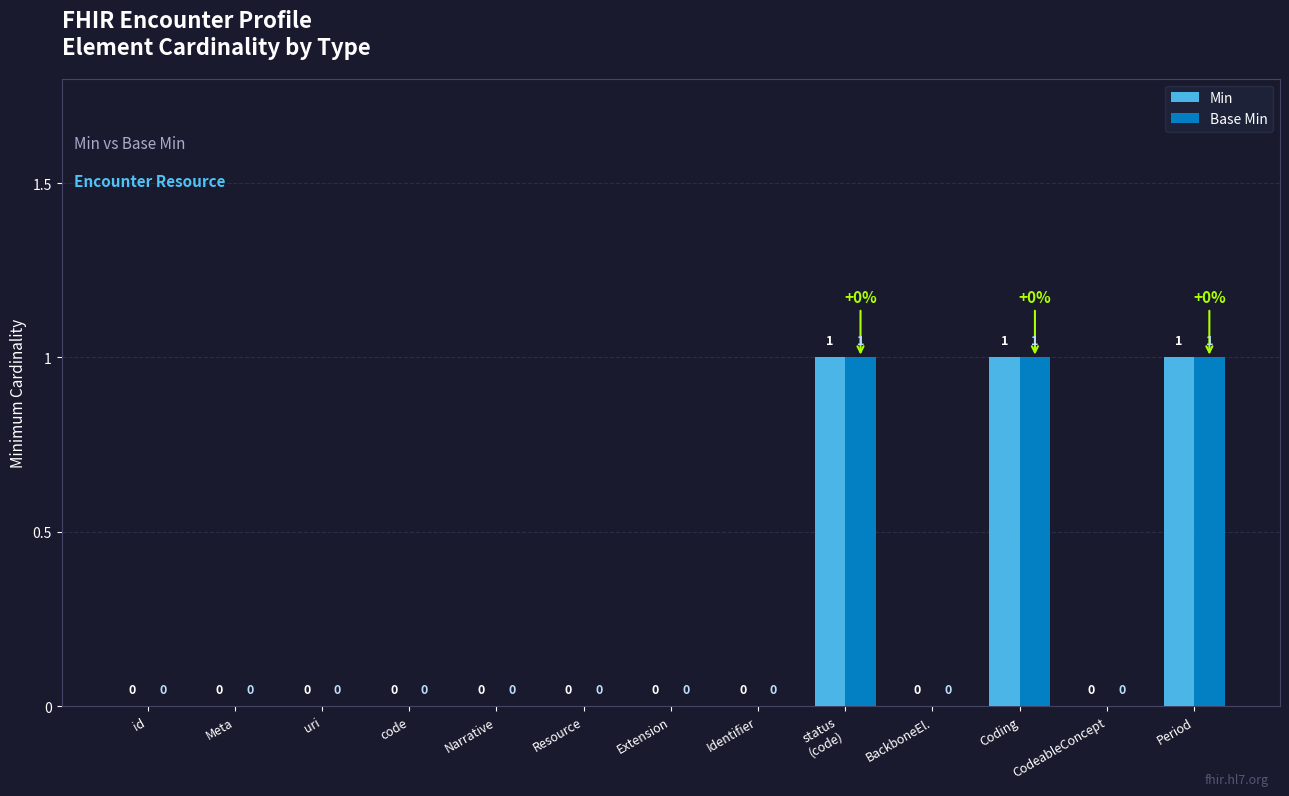

The Base Min series shows 0 at Extension. True or false?

True